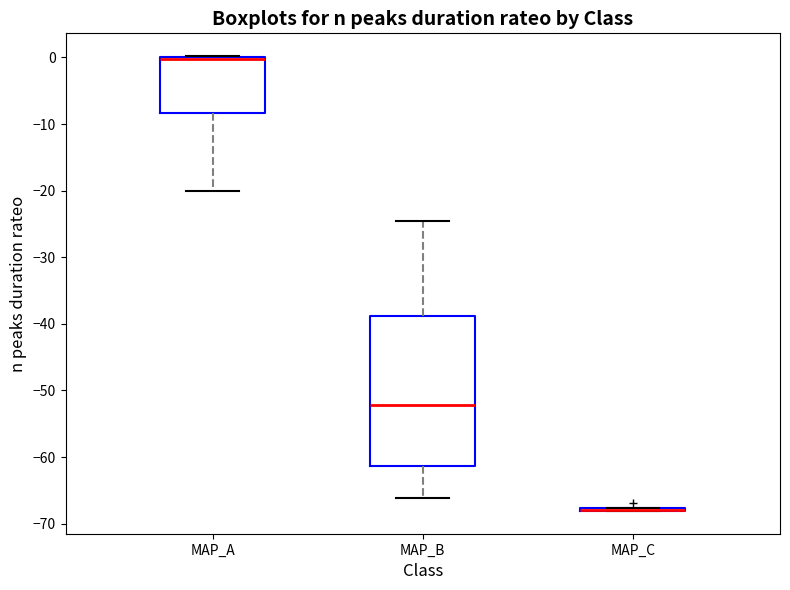

Reading left to right, transcribe this box plot: for each box, give where its median line is, the range the box spans, and where its two whiskers end, as read against the y-axis. The values are not printed on the chart, so give them approximately, as read against the axis.

MAP_A: median 0 (drawn on the box's upper edge), box -8 to 0, whiskers -20 to 0
MAP_B: median -52, box -61 to -39, whiskers -66 to -24
MAP_C: box collapsed to a line at -68, whiskers -68 to -68